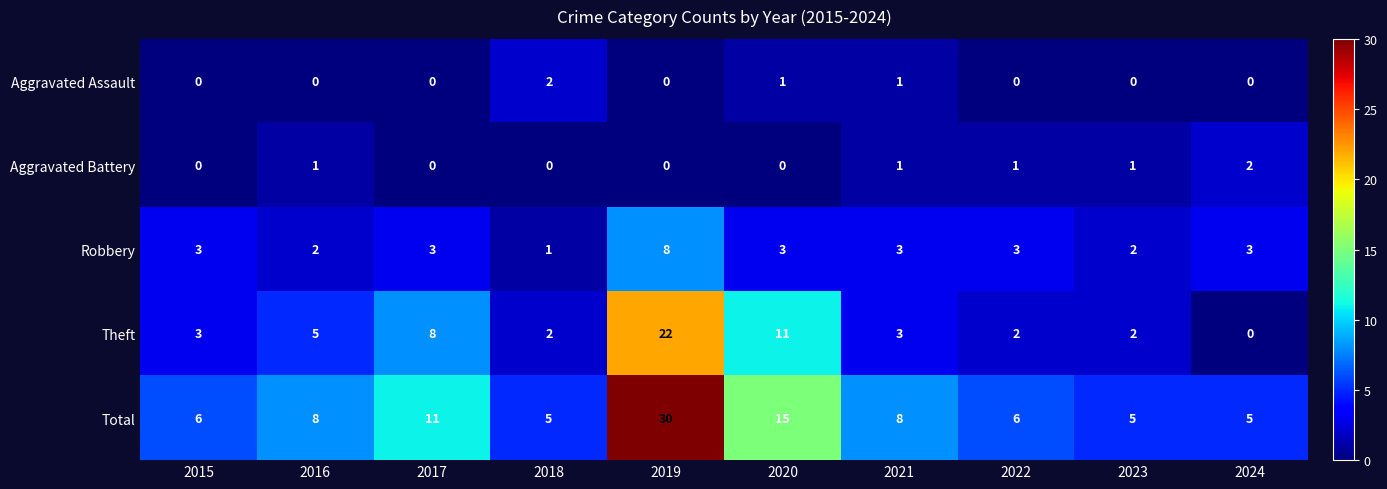

Is it true that Robbery equals 3 at 2024?

True